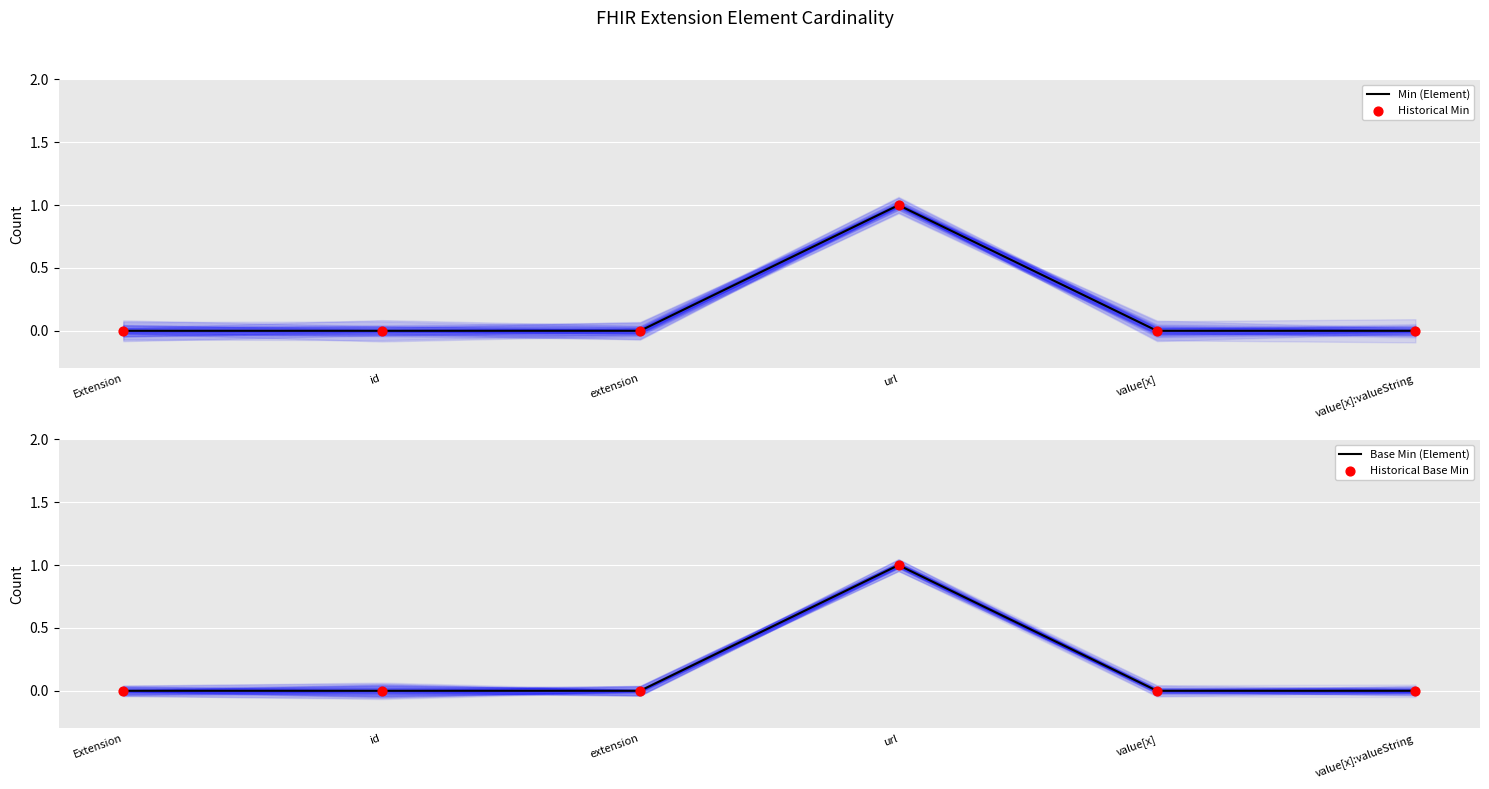

What are all the series names shown in the legend?

Min (Element), Historical Min, Base Min (Element), Historical Base Min